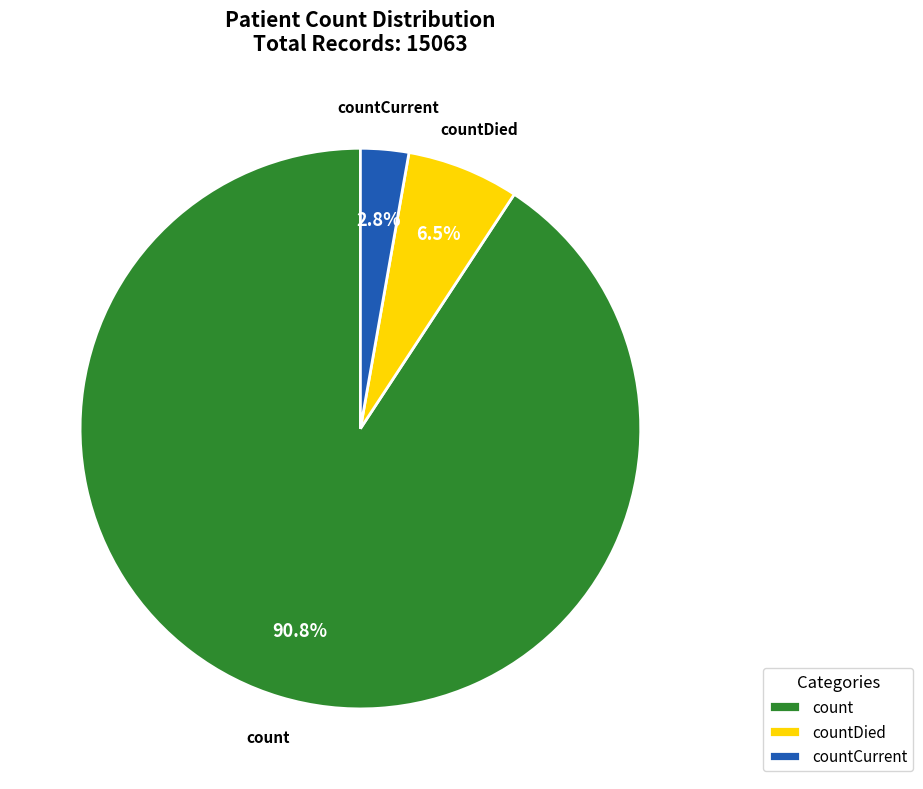

Which has a higher value, countDied or countCurrent?

countDied